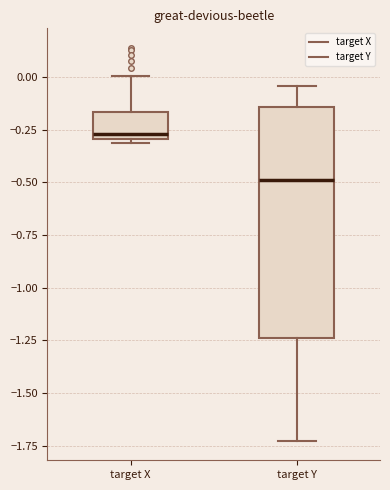

Where does the upper whisker of the box for target X end on the y-axis? The values are not printed on the chart, so give them approximately, as read against the axis.

0.00